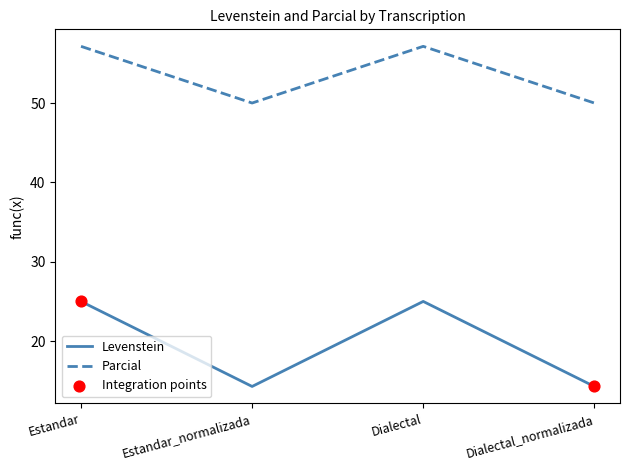

At how many categories does at least one series exceed 46?

4